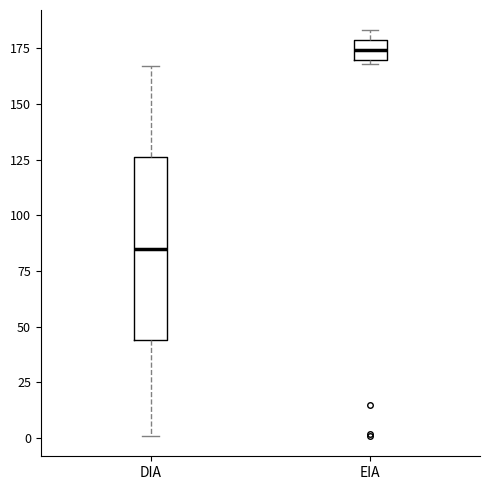

Comparing the boxes themselves (not the whiskers), which one is the tallest?

DIA